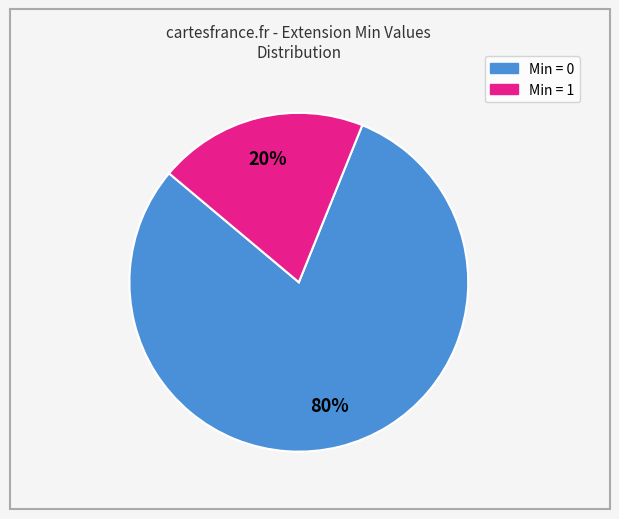

Is there any slice that represents more than half of the pie?

Yes